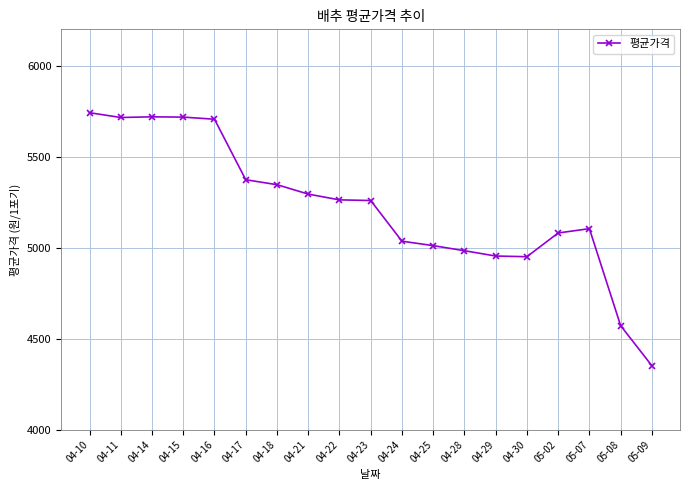

How many data points are less than 5259?

9